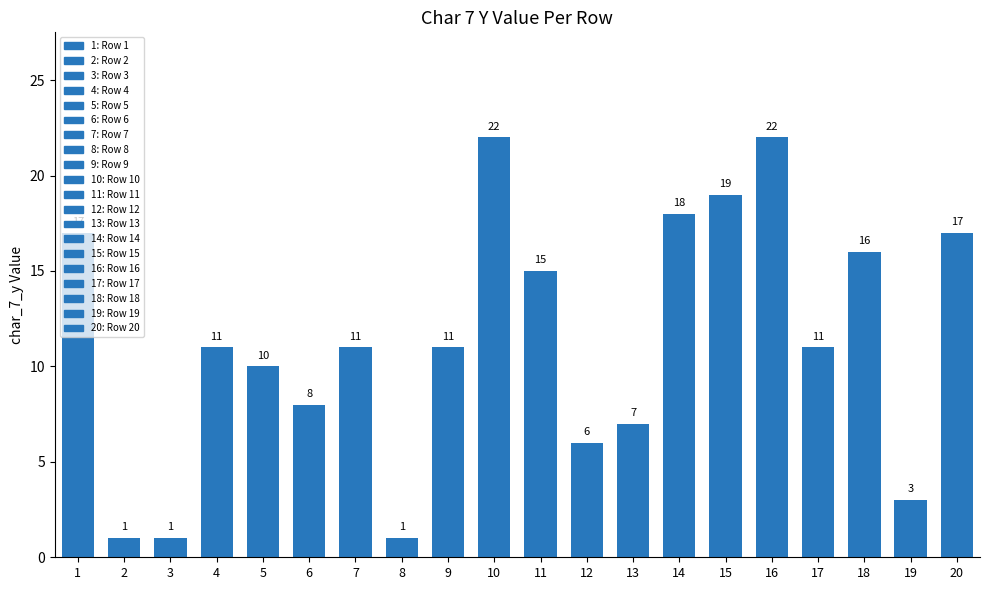

What is the value of the 12th bar from the left?

6